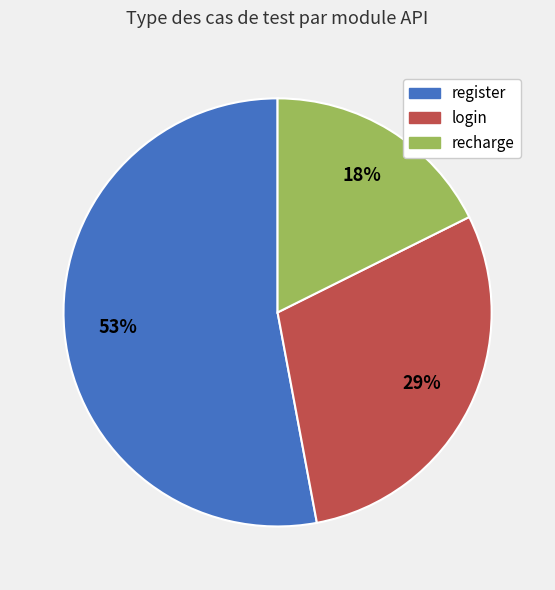

How many segments does this pie chart have?

3